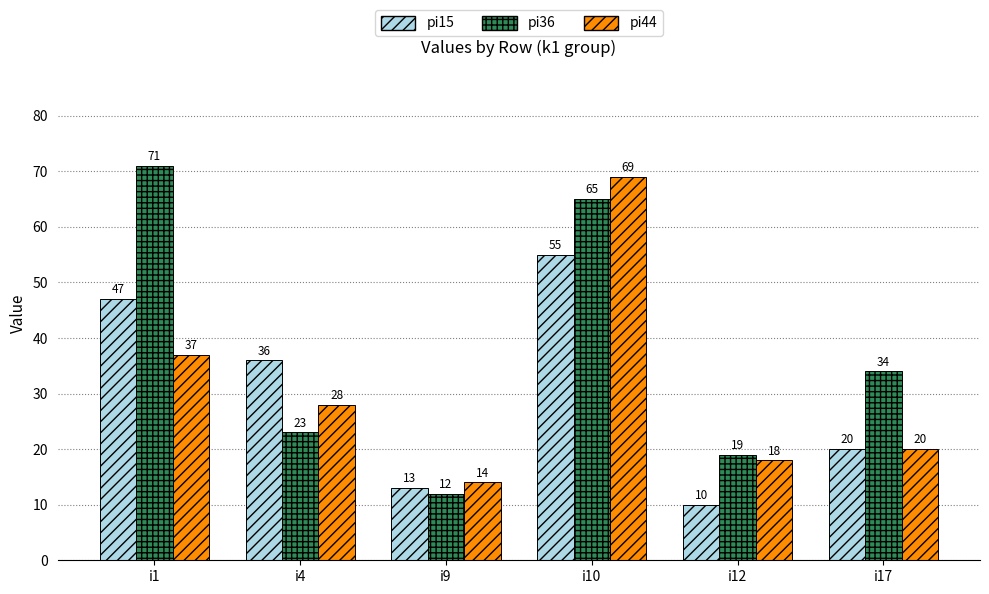

What is the value of the pi36 bar at the 2nd from the left?

23